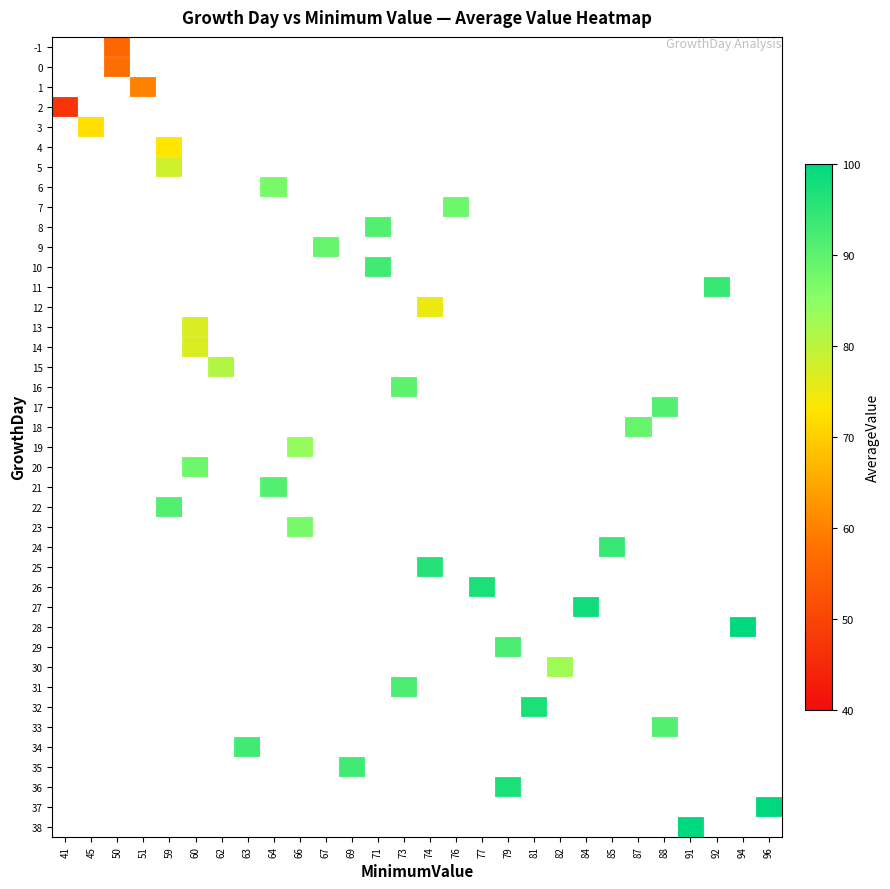

Which category has the highest value across all series?

94